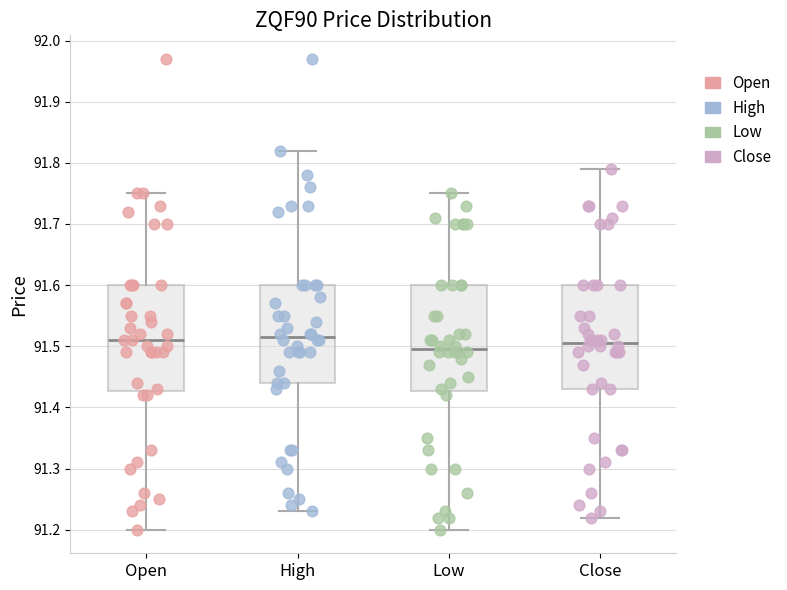

Where does the lower whisker of the box for Close end on the y-axis? The values are not printed on the chart, so give them approximately, as read against the axis.

91.22